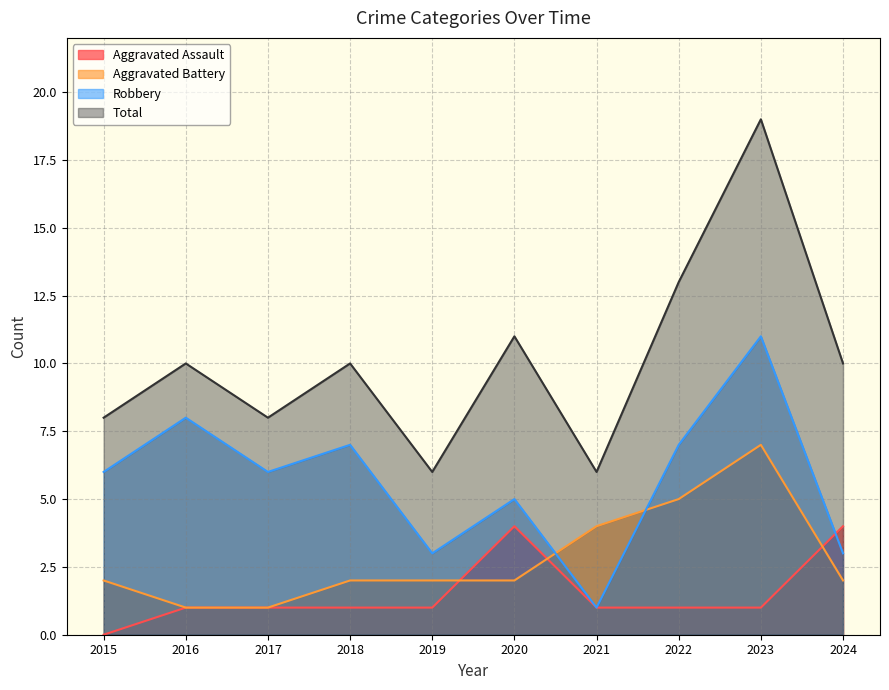

How many lines are shown in the chart?

4